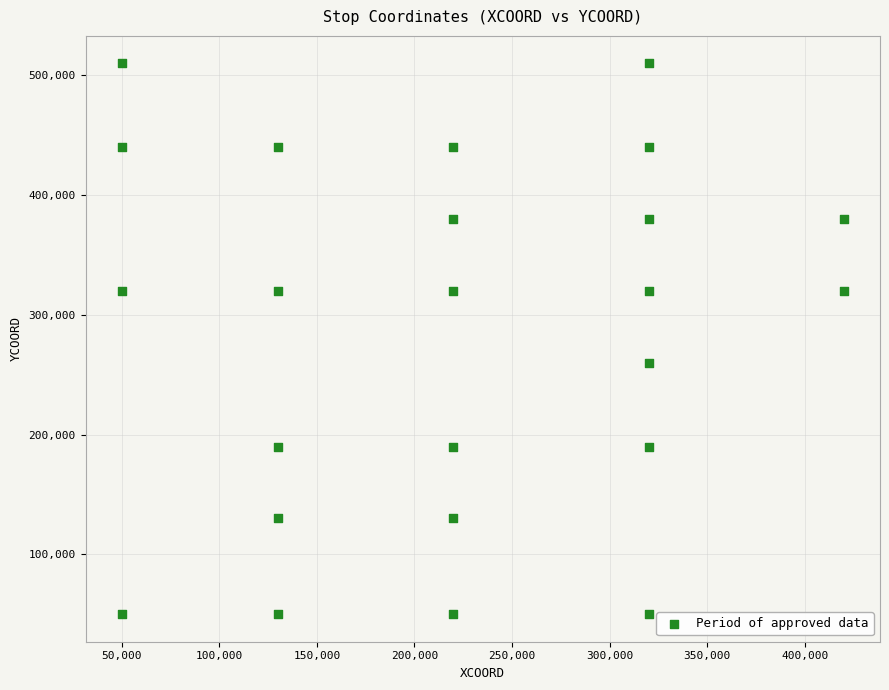

What is the range of Y values (max minus min)?

460000